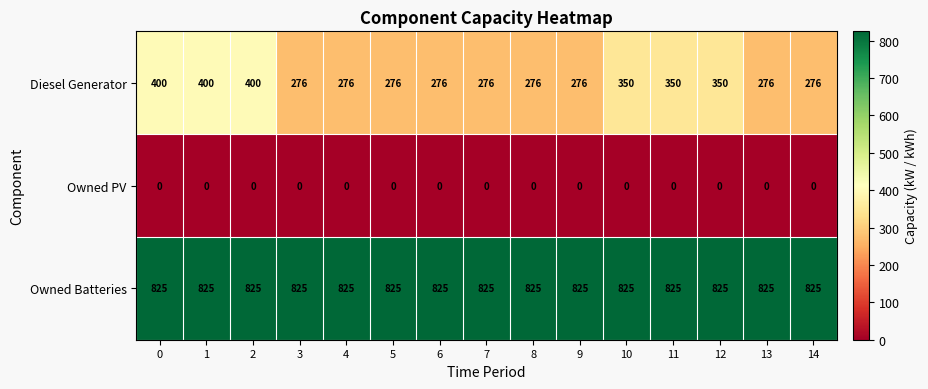

True or false: Diesel Generator has a value of 108 at 14.

False